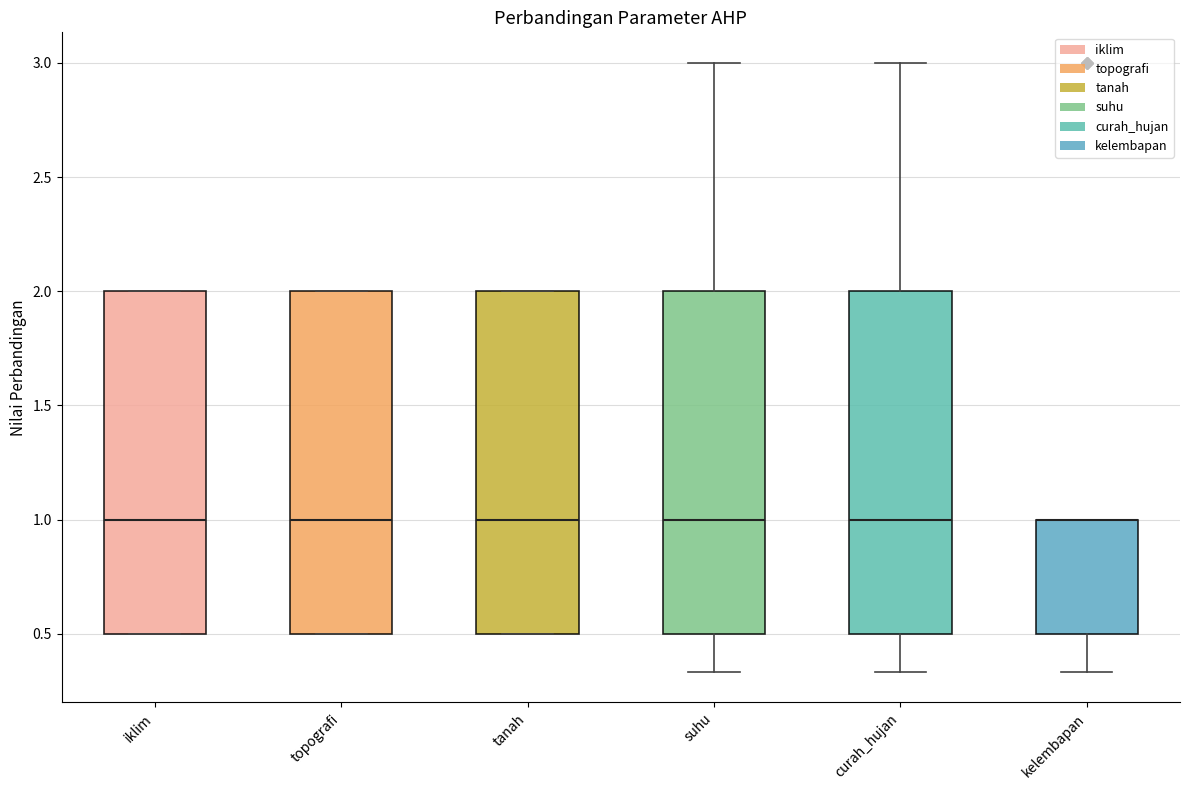

Reading left to right, read every box against the y-axis: the position of its median line, the range the box covers, and the ends of its whiskers. The values are not printed on the chart, so give them approximately, as read against the axis.

iklim: median 1.00, box 0.50 to 2.00, whiskers 0.50 to 2.00
topografi: median 1.00, box 0.50 to 2.00, whiskers 0.50 to 2.00
tanah: median 1.00, box 0.50 to 2.00, whiskers 0.50 to 2.00
suhu: median 1.00, box 0.50 to 2.00, whiskers 0.35 to 3.00
curah_hujan: median 1.00, box 0.50 to 2.00, whiskers 0.35 to 3.00
kelembapan: median 1.00 (drawn on the box's upper edge), box 0.50 to 1.00, whiskers 0.35 to 1.00